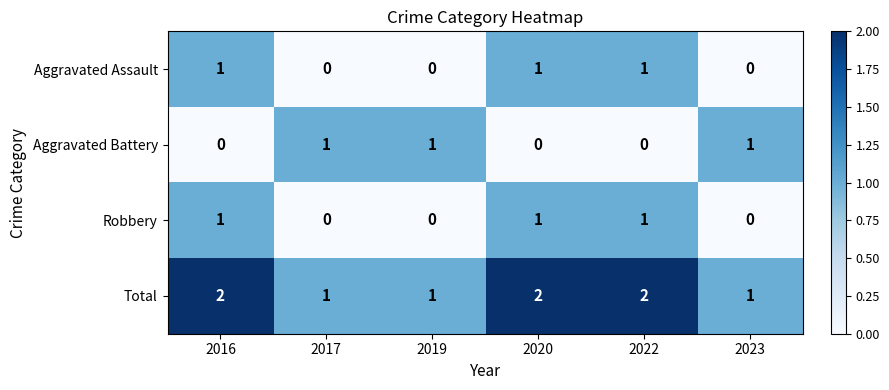

Count the number of categories in the chart.

6